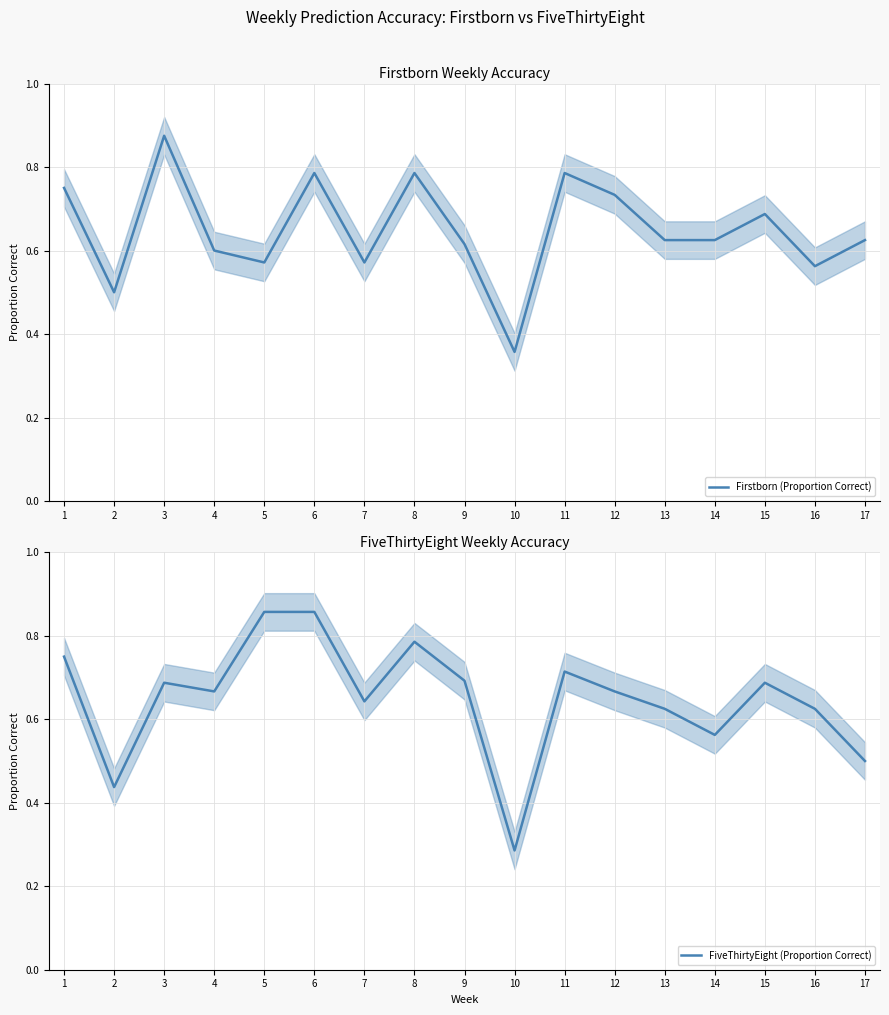

Which series changed the most between 2 and 8?

FiveThirtyEight (Proportion Correct)